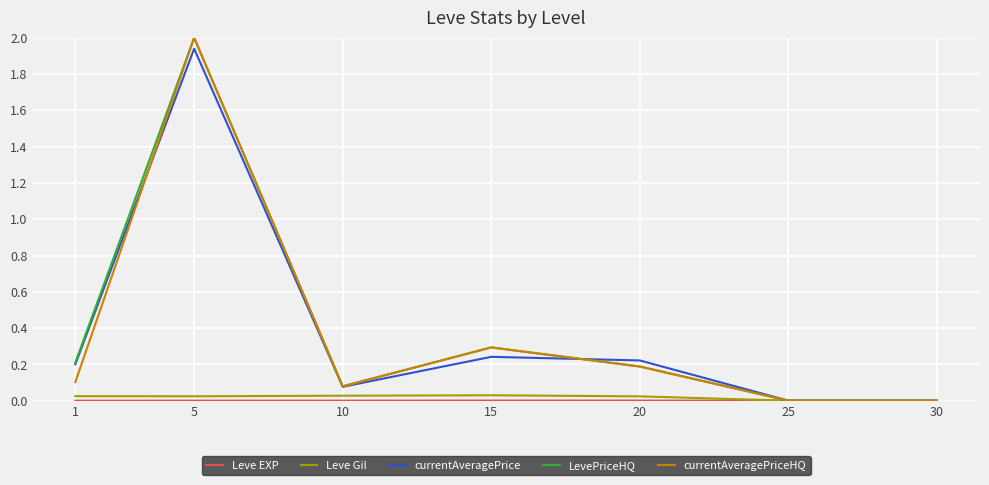

Is it true that currentAveragePriceHQ equals 0.1 at 10?

True